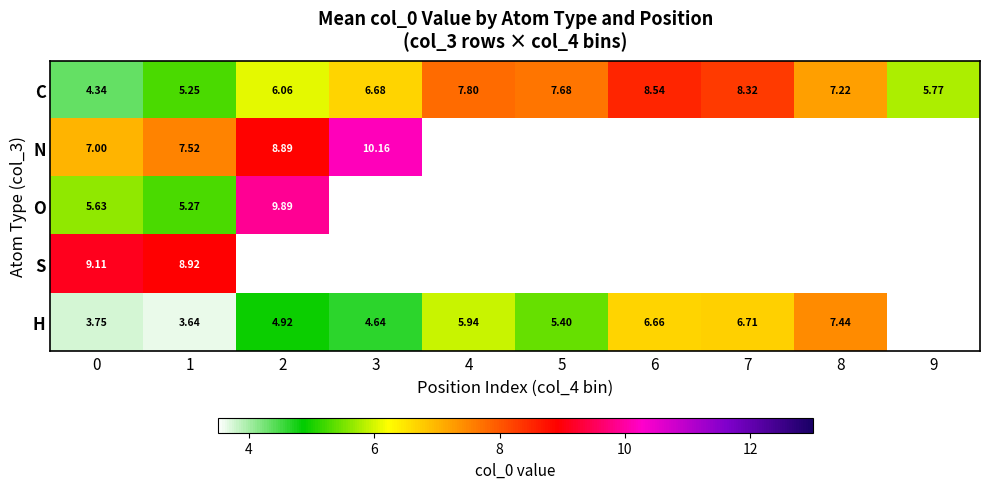

At which label does C first exceed 7?

4